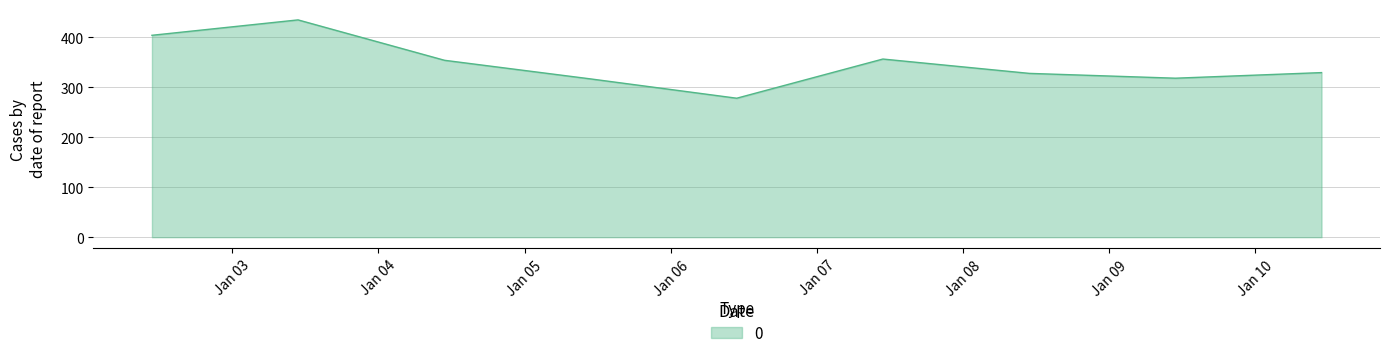

What is the greatest value displayed?

435.1